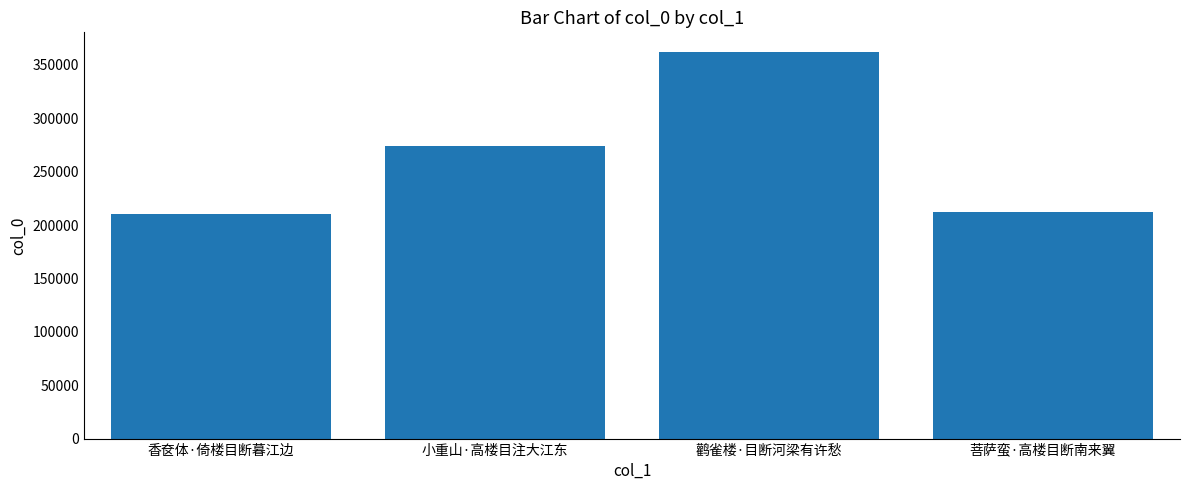

What is the minimum value shown in the chart?

210577